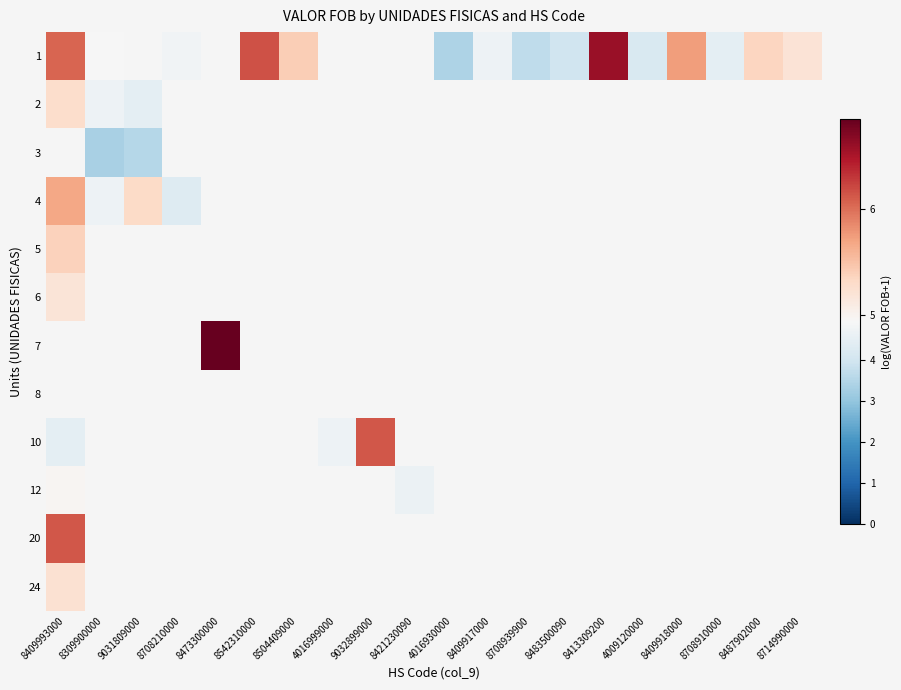

What is the maximum value shown in the chart?

6.9